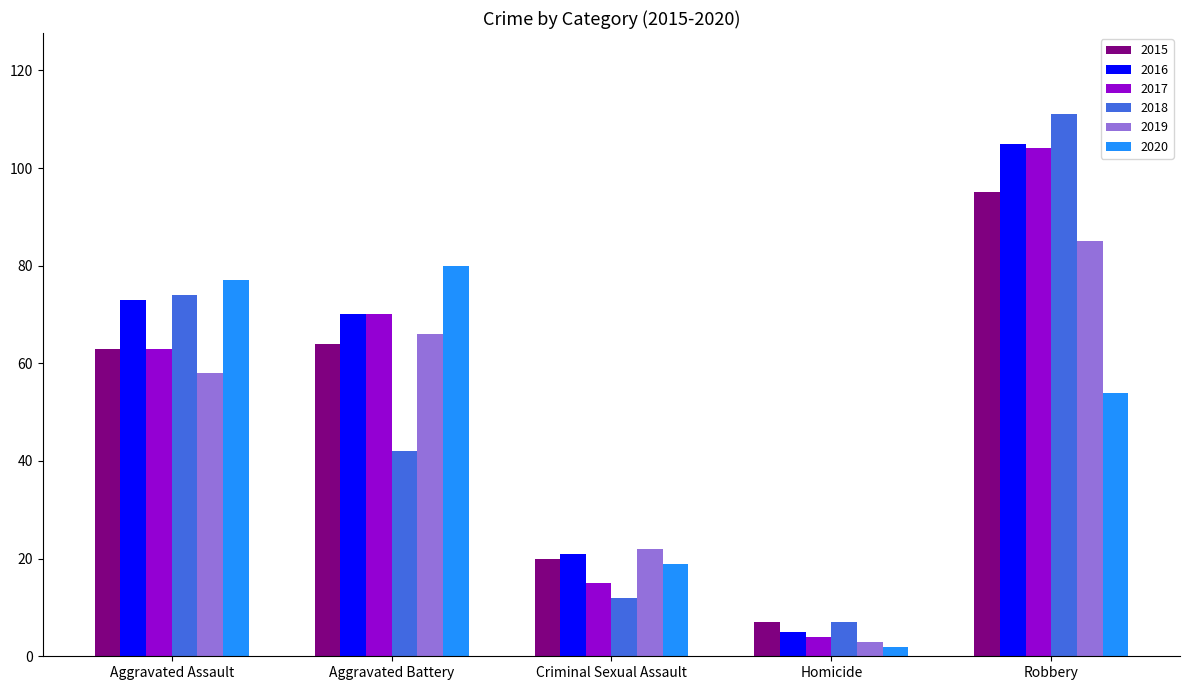

What is the label of the 3rd bar from the right?

Criminal Sexual Assault